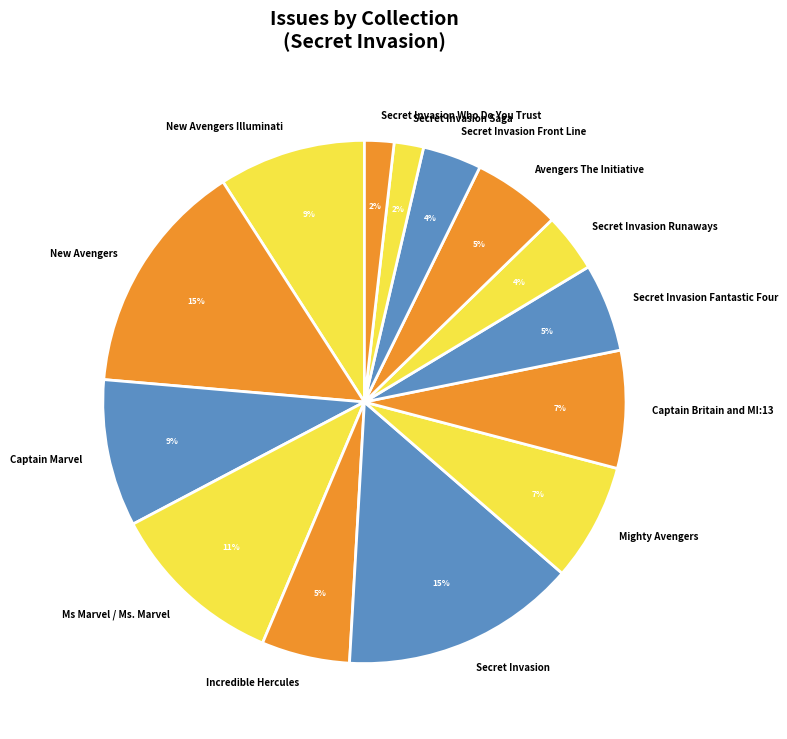

To the nearest percent, what is the average slice percentage?

7%